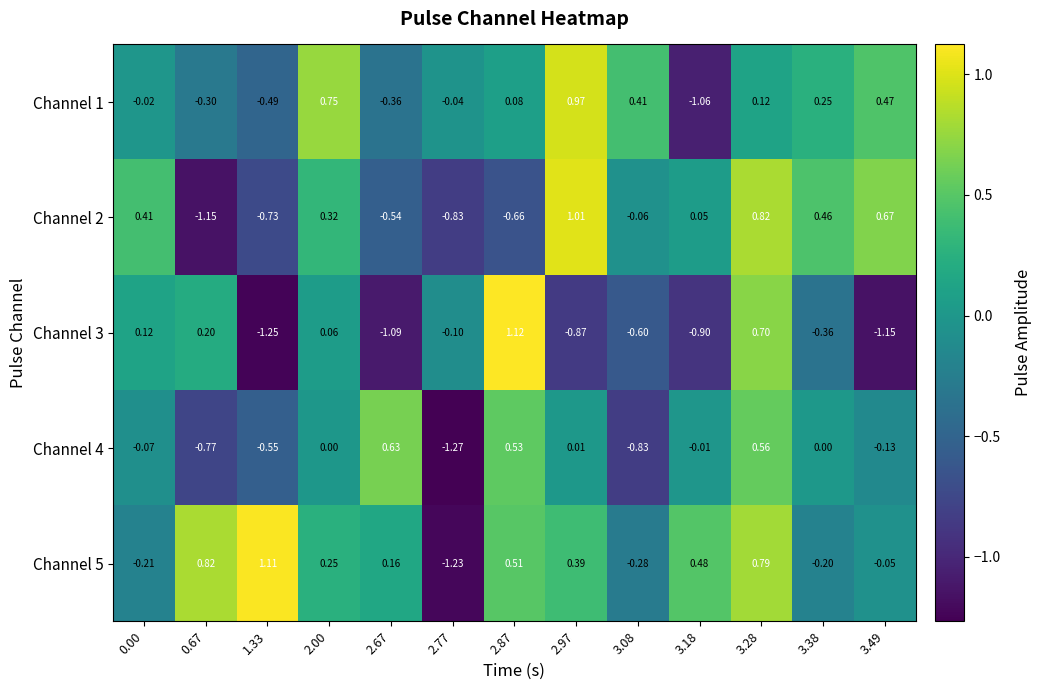

Is the value of Channel 4 at 0.67 greater than the value of Channel 2 at 2.67?

No